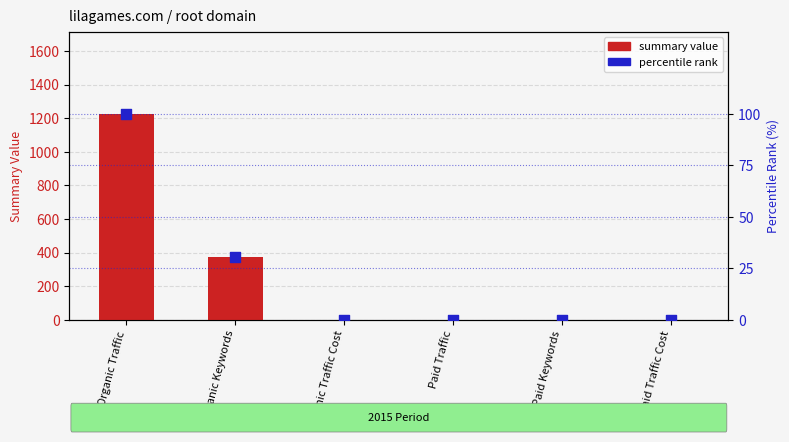

Which series reaches the minimum Y coordinate?

summary value